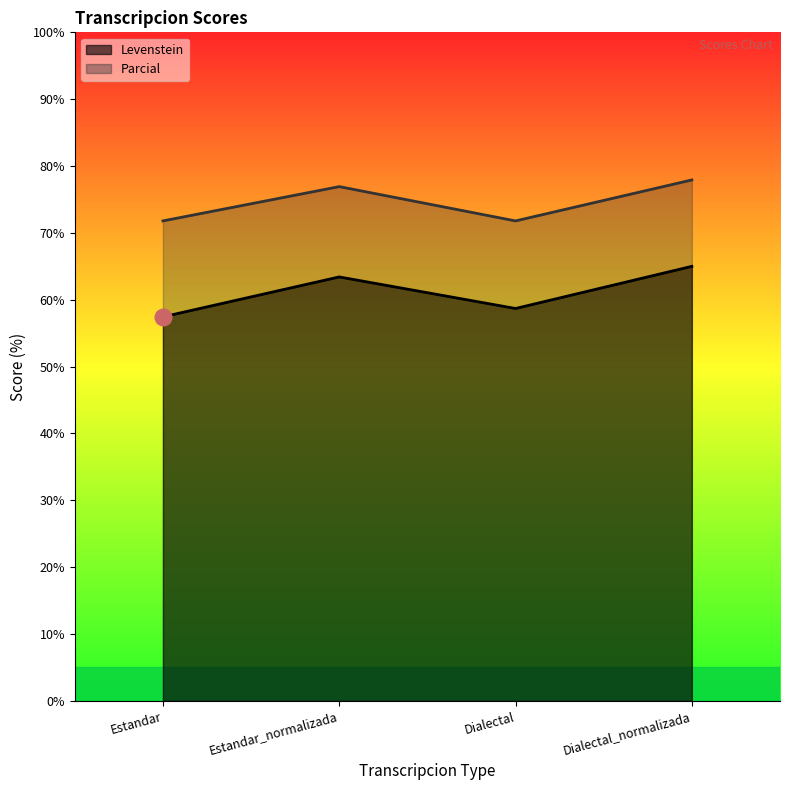

What is the label of the 4th point from the left?

Dialectal_normalizada